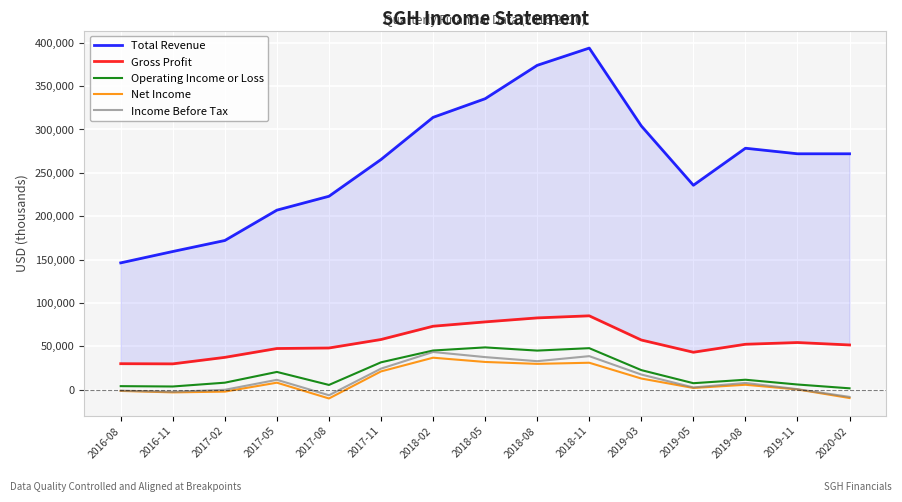

What is the maximum value for Income Before Tax?

43400